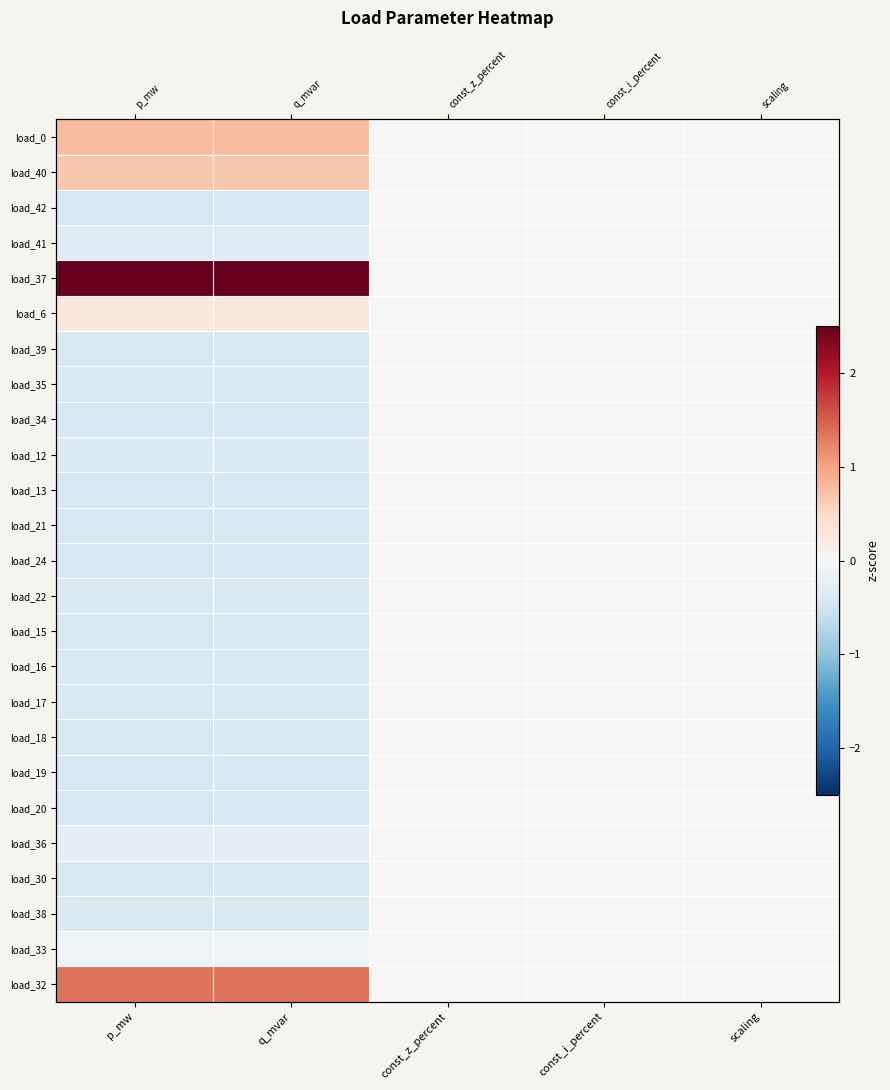

Which label corresponds to the smallest value in the chart?

q_mvar